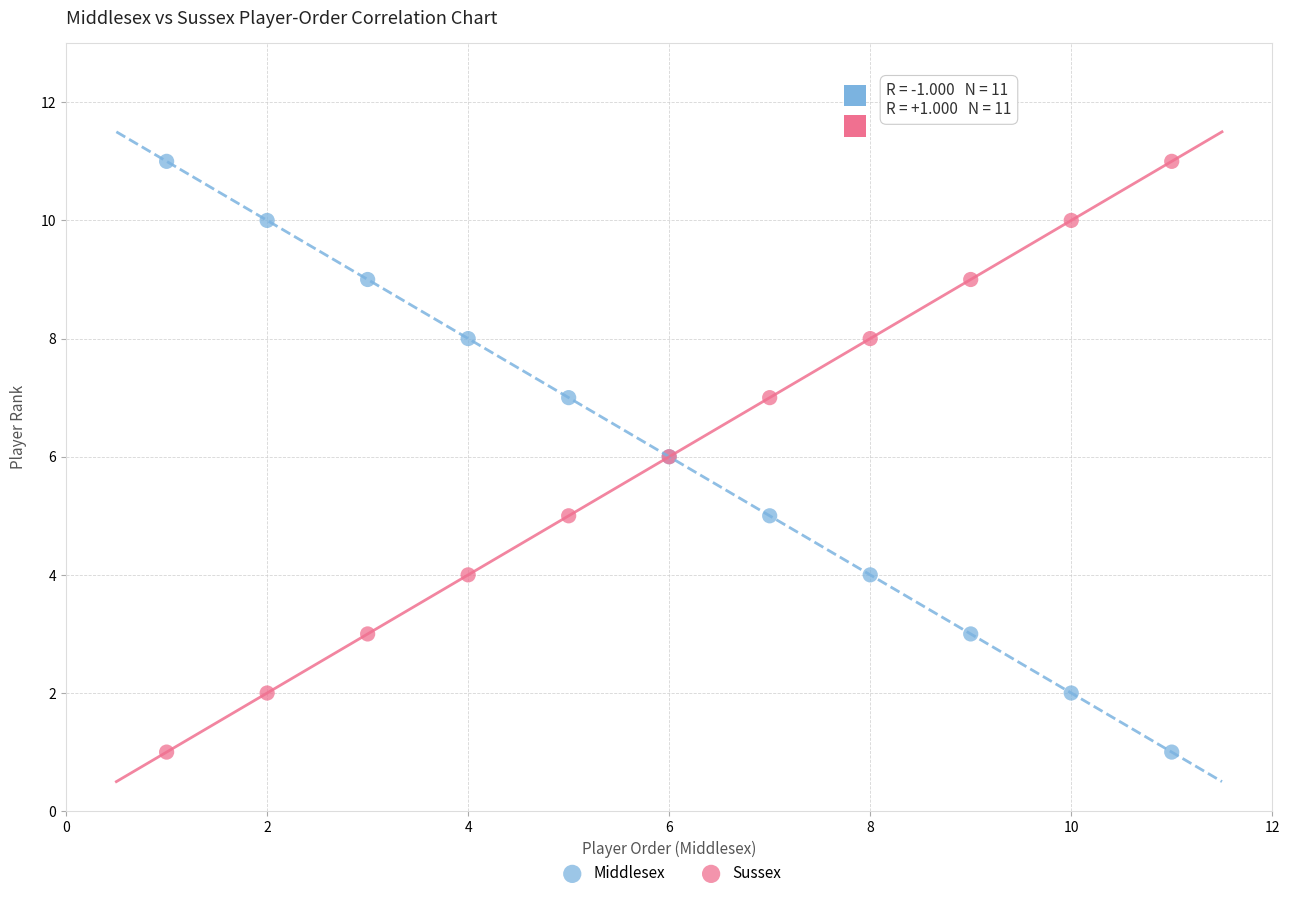

What are all the series names shown in the legend?

Middlesex, Sussex